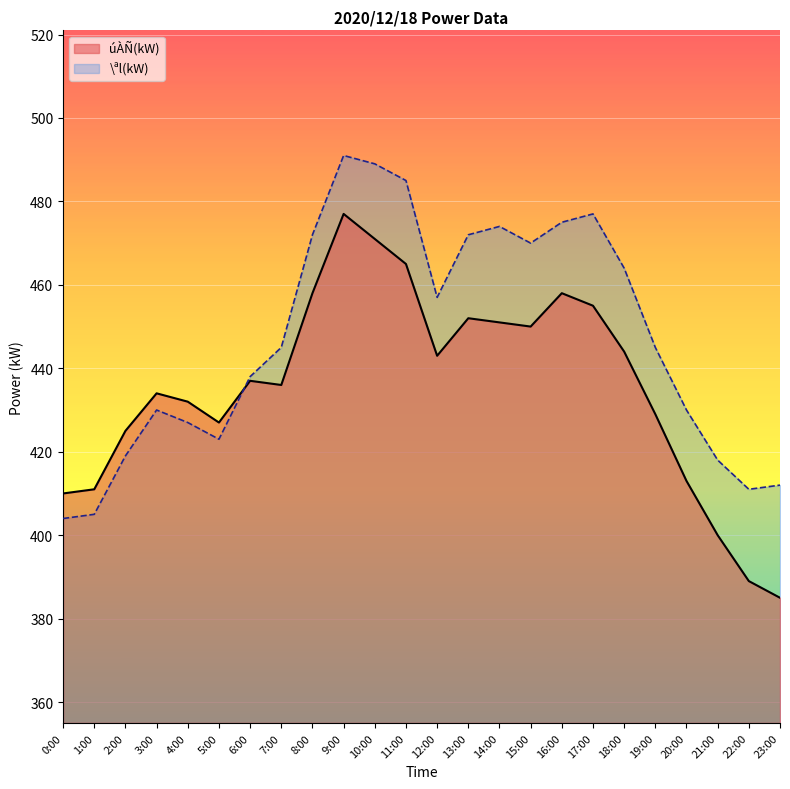

The \ªl(kW) series shows 430 at 3:00. True or false?

True